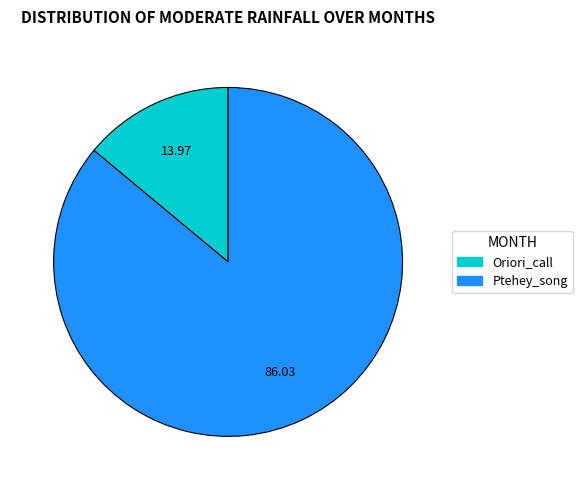

Count the number of slices in the pie.

2